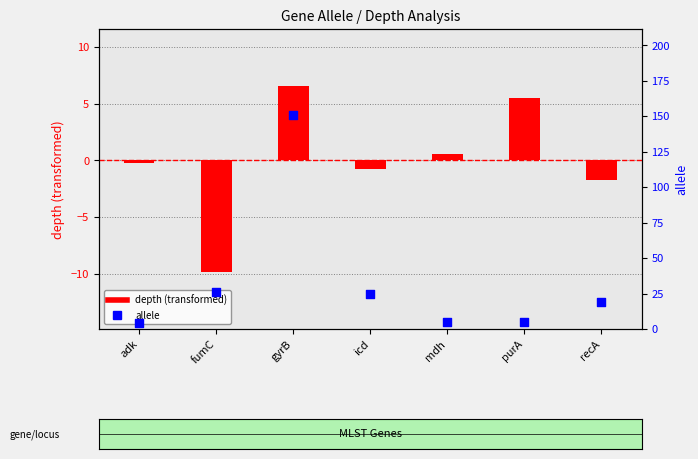

Which series has the largest Y range (max minus min)?

allele